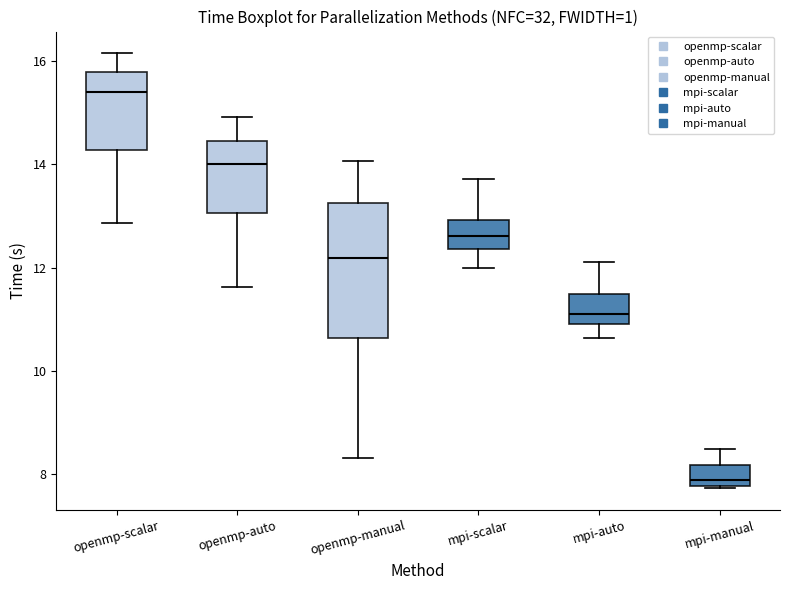

Which box's median line is the highest?

openmp-scalar